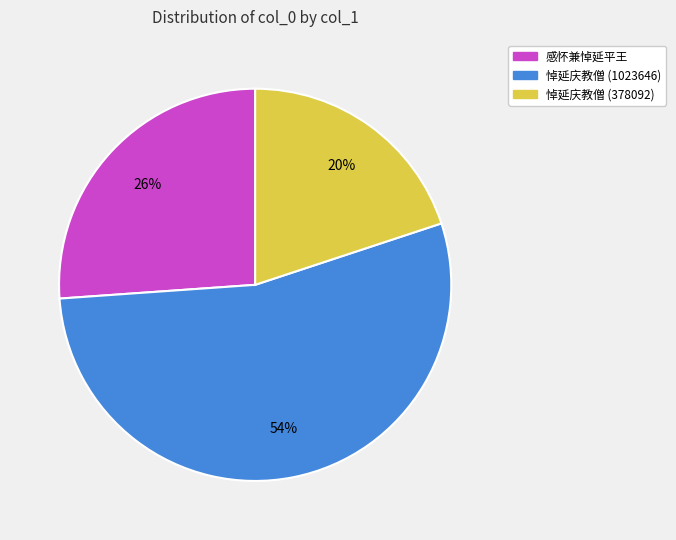

Combined, do 悼延庆教僧 (1023646) and 悼延庆教僧 (378092) account for over 50%?

Yes